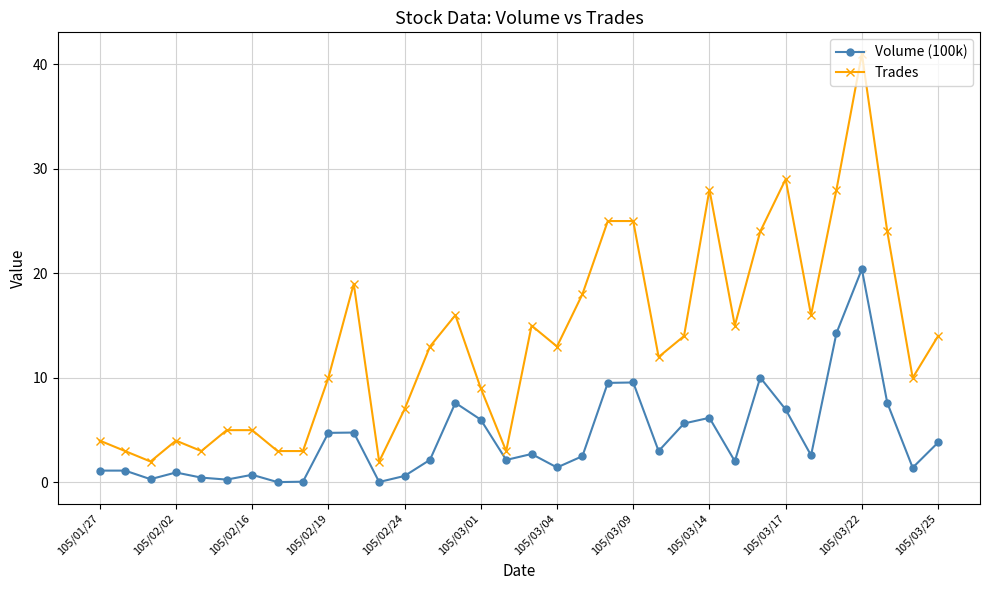

True or false: Volume (100k) and Trades cross at least once.

False